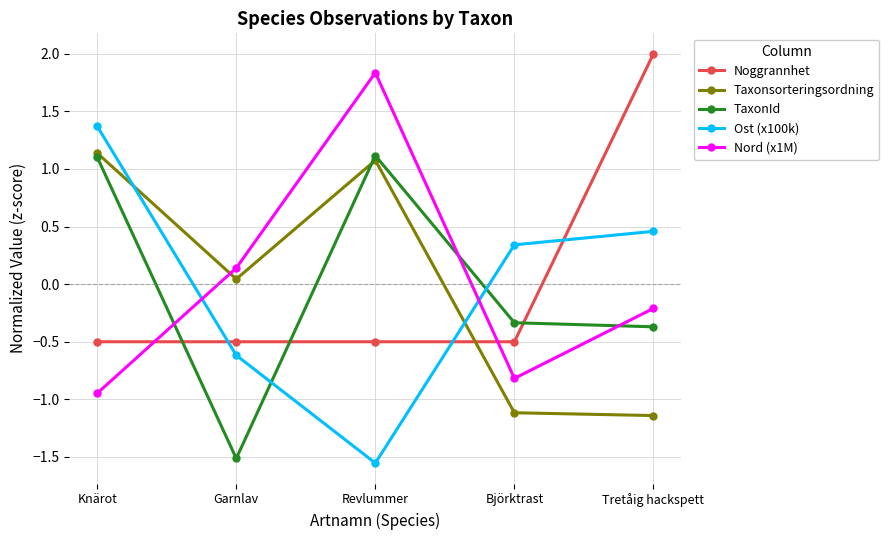

How many lines are shown in the chart?

5